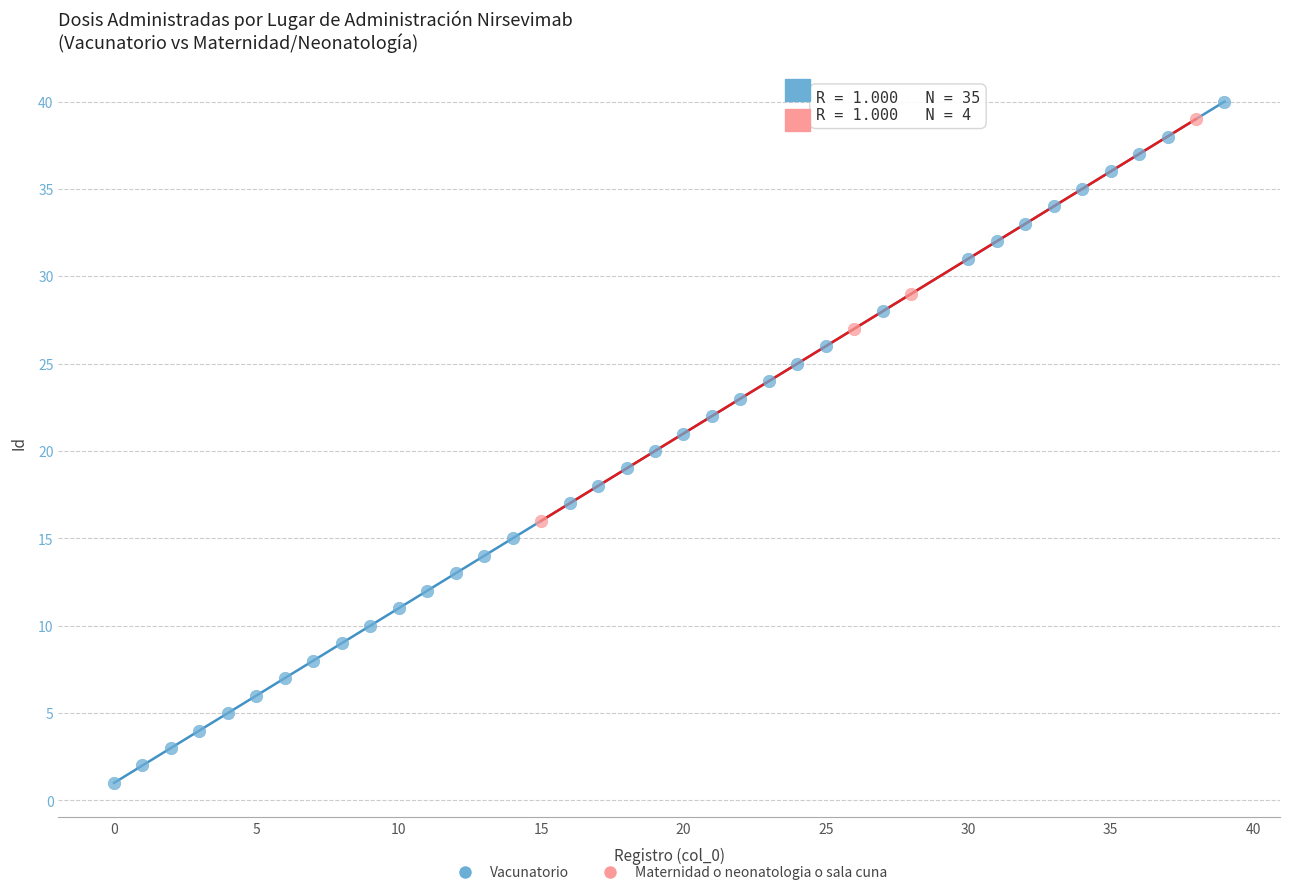

Which series has the widest spread of Y values?

Vacunatorio